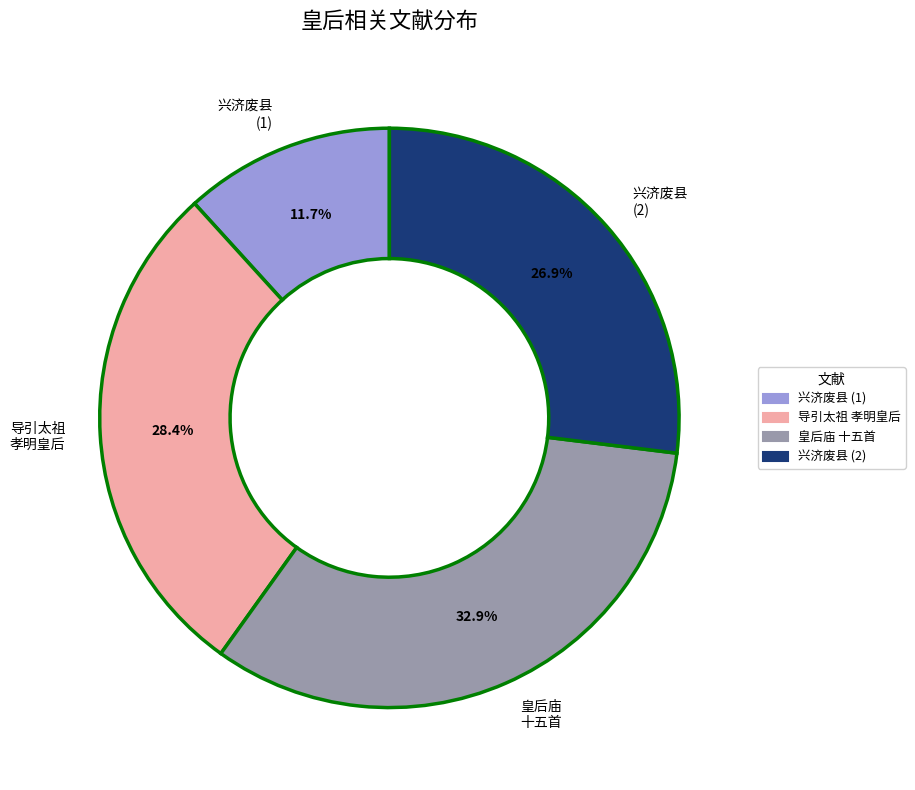

How many segments does this pie chart have?

4